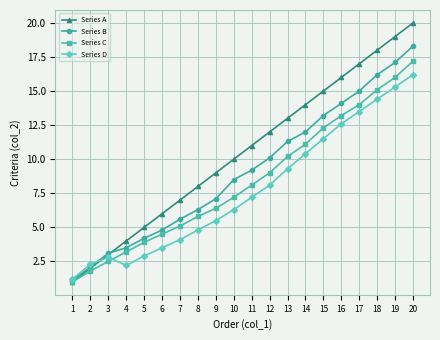

Reading left to right, what are all the values shown in this chart?

Series A: 1=1.0	2=2.0	3=3.0	4=4.0	5=5.0	6=6.0	7=7.0	8=8.0	9=9.0	10=10.0	11=11.0	12=12.0	13=13.0	14=14.0	15=15.0	16=16.0	17=17.0	18=18.0	19=19.0	20=20.0
Series B: 1=1.1	2=2.1	3=3.1	4=3.5	5=4.2	6=4.8	7=5.6	8=6.3	9=7.1	10=8.5	11=9.2	12=10.1	13=11.3	14=12.0	15=13.2	16=14.1	17=15.0	18=16.2	19=17.1	20=18.3
Series C: 1=1.0	2=1.8	3=2.5	4=3.2	5=3.9	6=4.5	7=5.1	8=5.8	9=6.4	10=7.2	11=8.1	12=9.0	13=10.2	14=11.1	15=12.3	16=13.2	17=14.0	18=15.1	19=16.0	20=17.2
Series D: 1=1.2	2=2.3	3=2.8	4=2.2	5=2.9	6=3.5	7=4.1	8=4.8	9=5.5	10=6.3	11=7.2	12=8.1	13=9.3	14=10.4	15=11.5	16=12.6	17=13.5	18=14.4	19=15.3	20=16.2